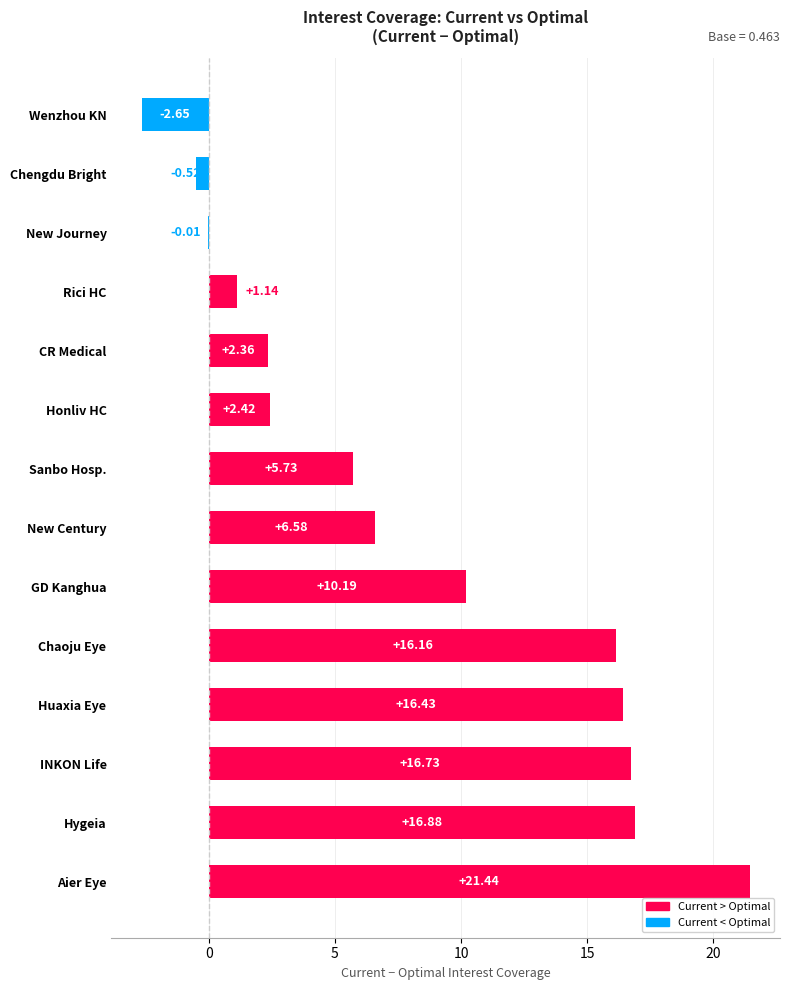

What is the change in value from Aier Eye to Chaoju Eye?

-5.3